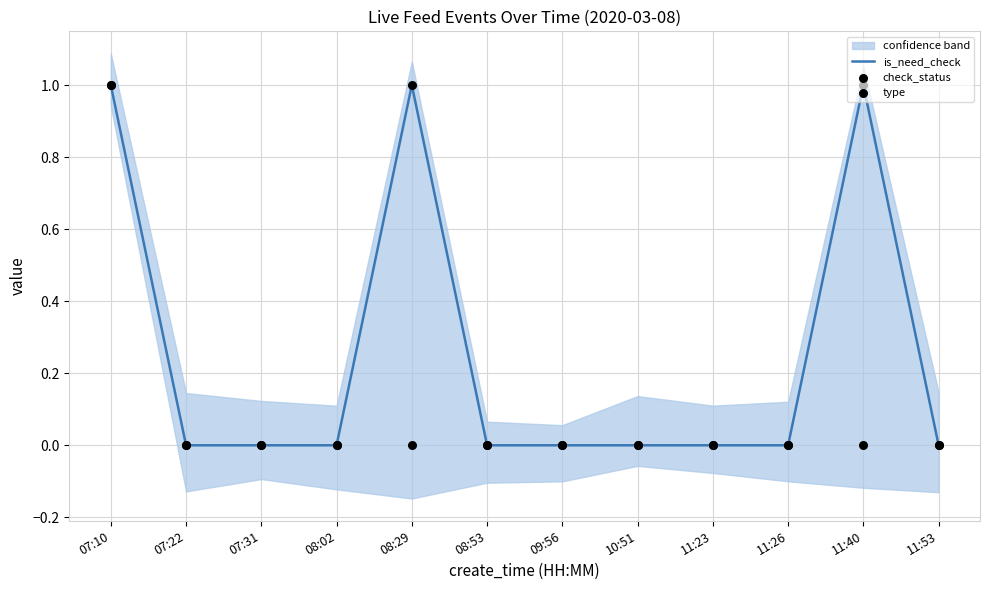

Is the value of check_status at 11:26 greater than the value of is_need_check at 11:26?

No